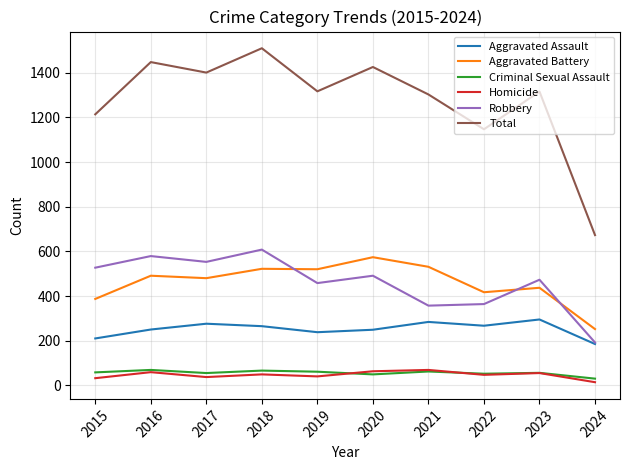

What is the lowest value of the Robbery series?

192